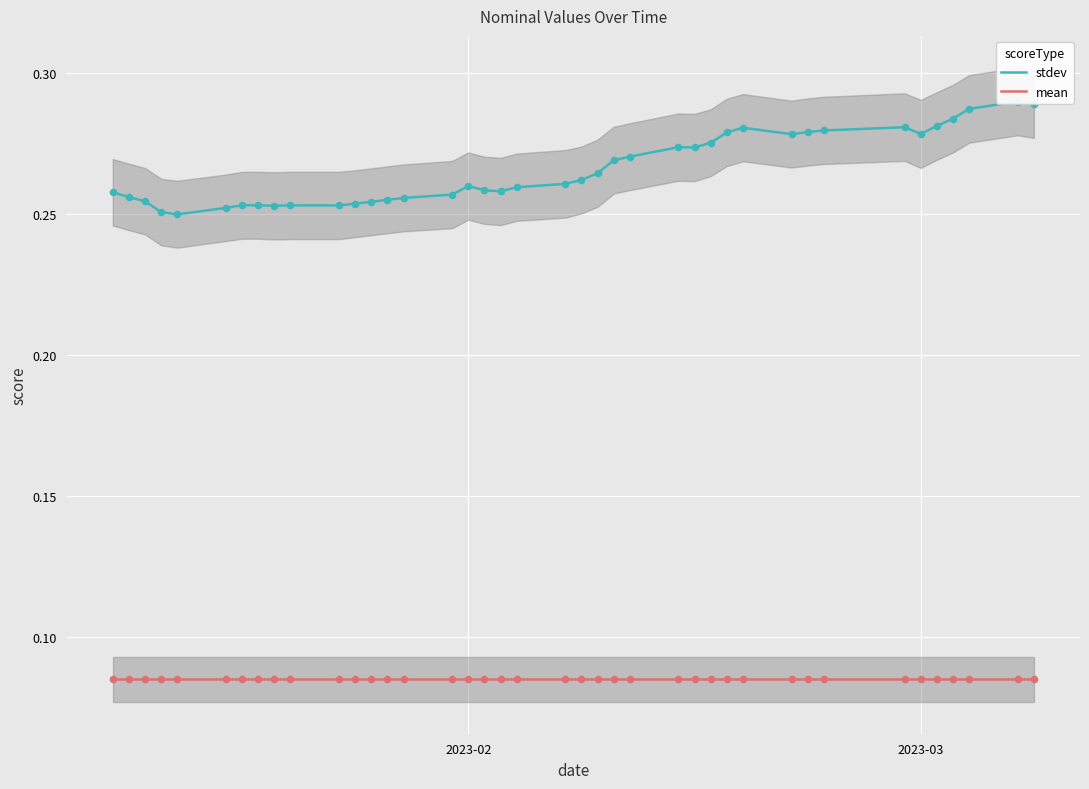

Which series reaches the maximum Y coordinate?

stdev